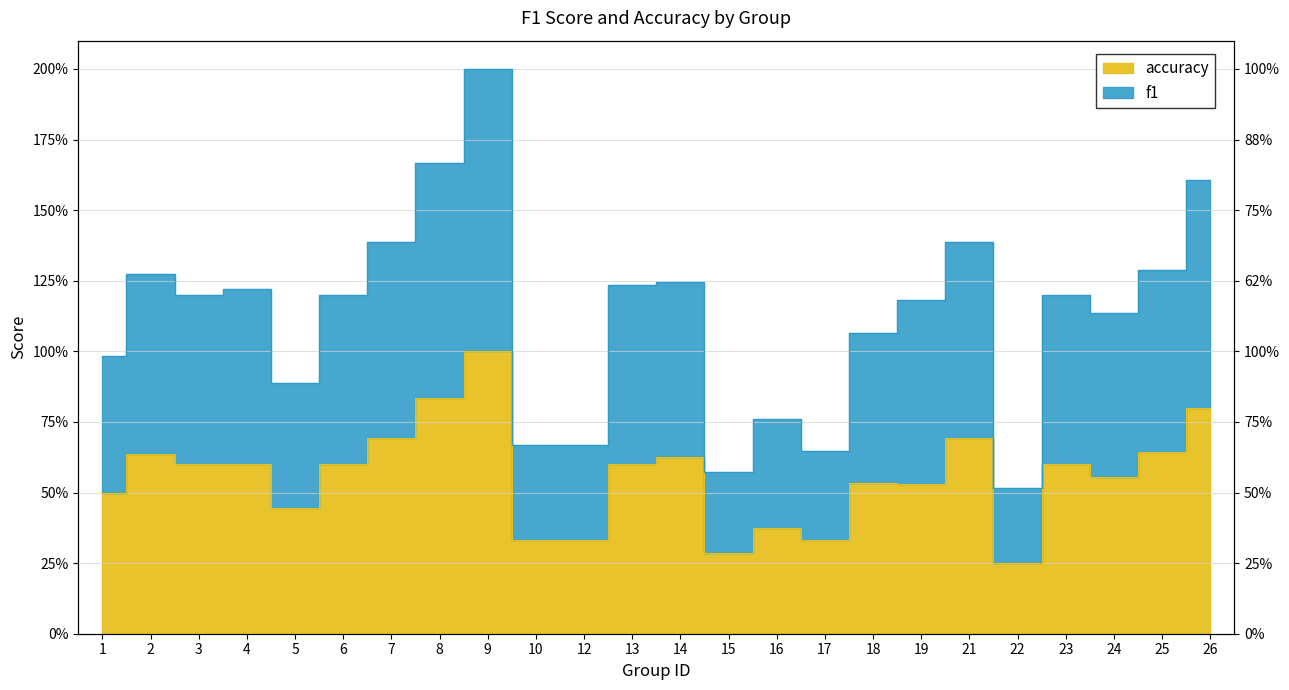

List the series in order of their peak value, lowest first.

accuracy, f1